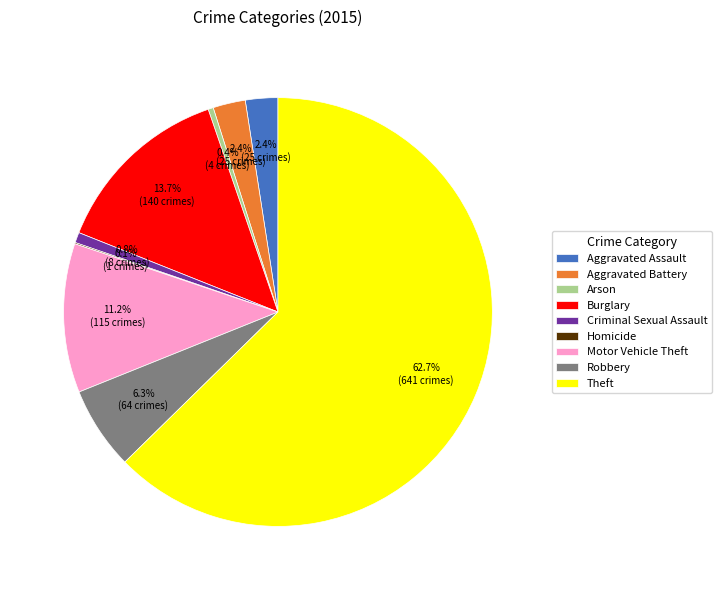

Combined, what portion of the pie is Criminal Sexual Assault and Motor Vehicle Theft?

12.0%